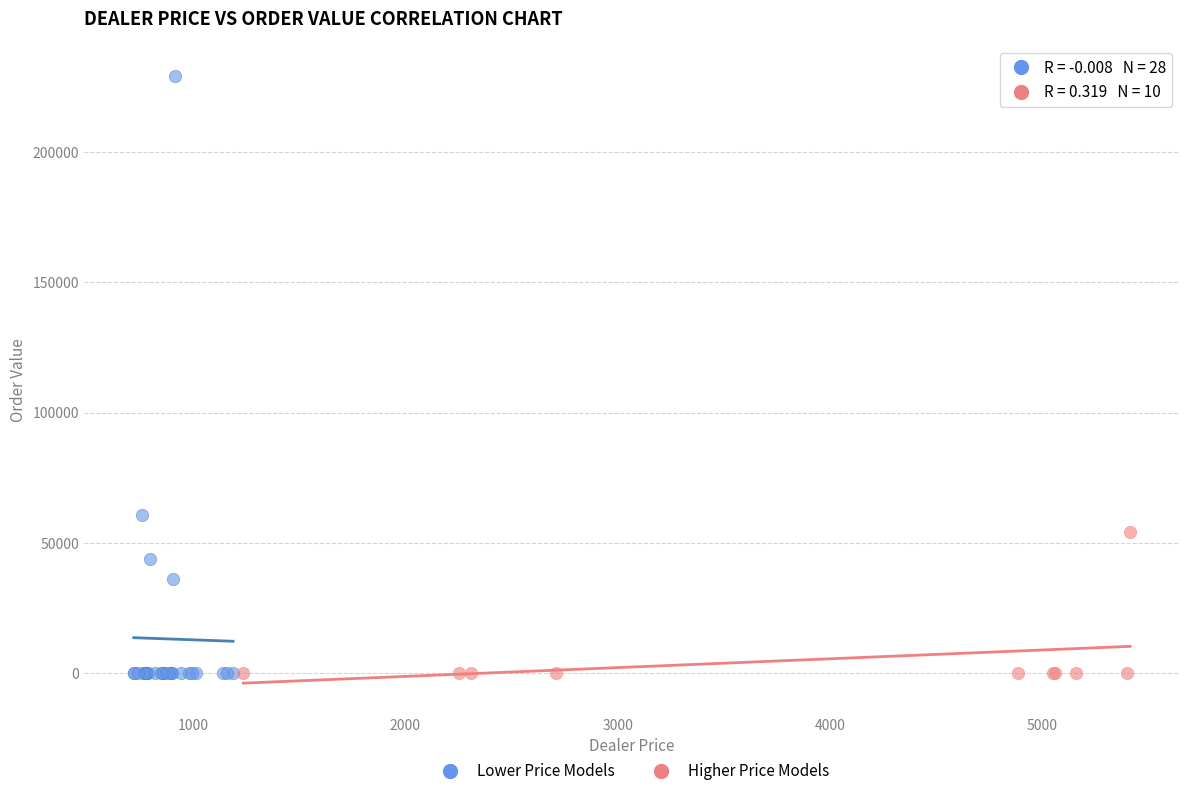

Which series has the widest spread of Y values?

Lower Price Models